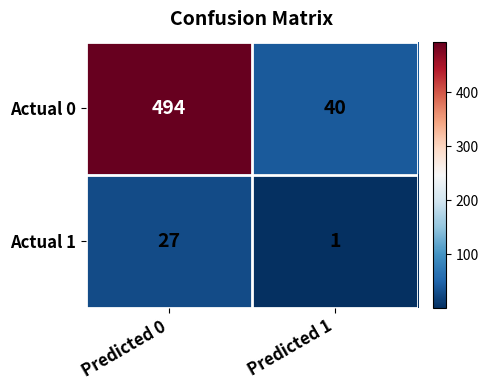

At which label does Actual 0 reach its peak?

Predicted 0